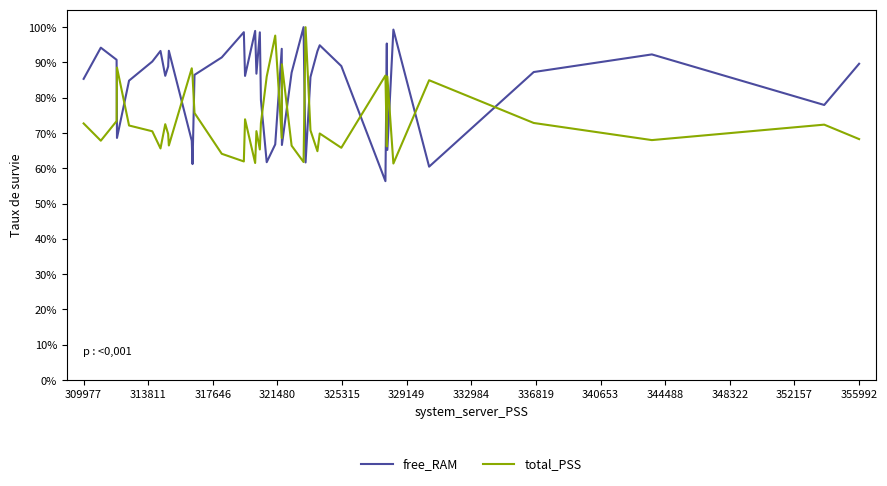

What is the sum of all free_RAM values?

3355.7